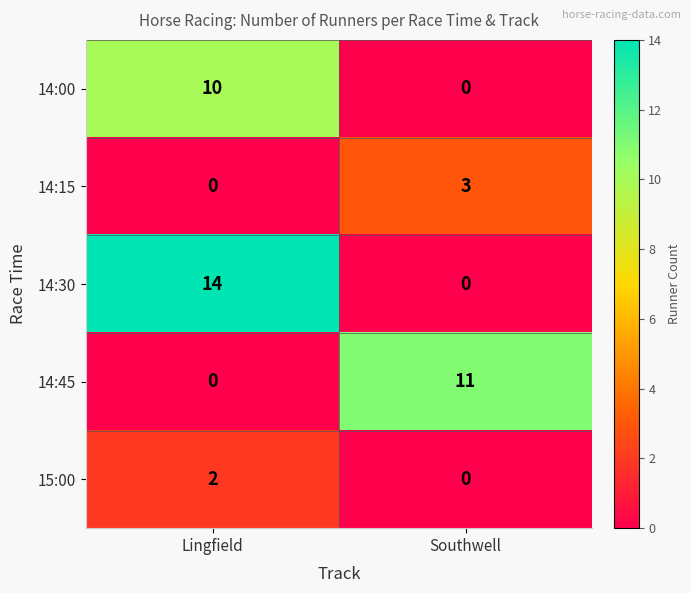

Rank the series by their maximum value, from highest to lowest.

14:30, 14:45, 14:00, 14:15, 15:00